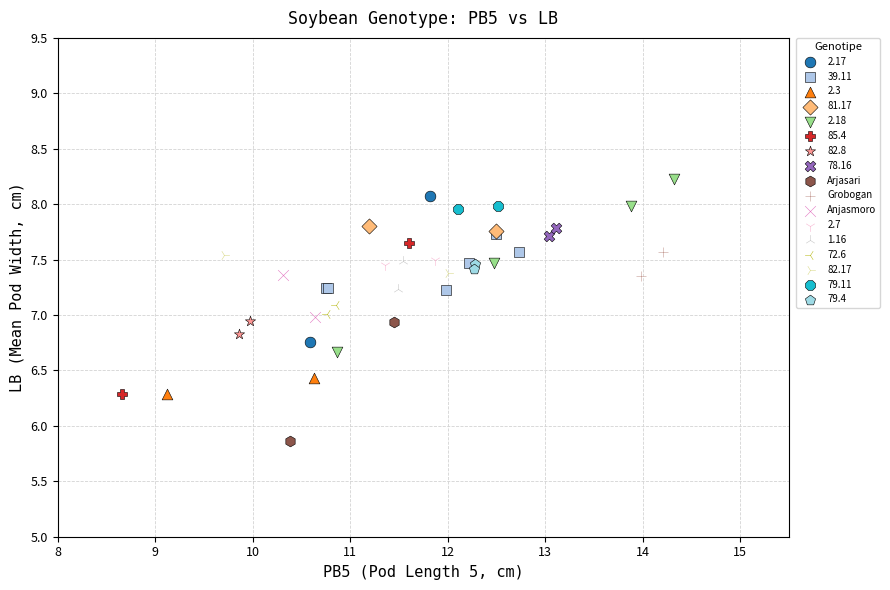

What are all the series names shown in the legend?

2.17, 39.11, 2.3, 81.17, 2.18, 85.4, 82.8, 78.16, Arjasari, Grobogan, Anjasmoro, 2.7, 1.16, 72.6, 82.17, 79.11, 79.4